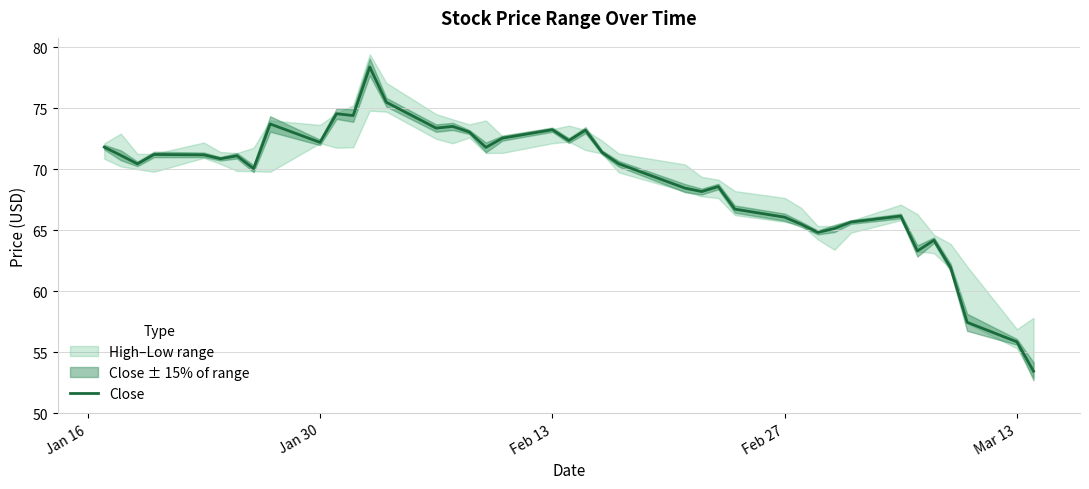

True or false: there are more than 2 points higher than both neighbors.

True